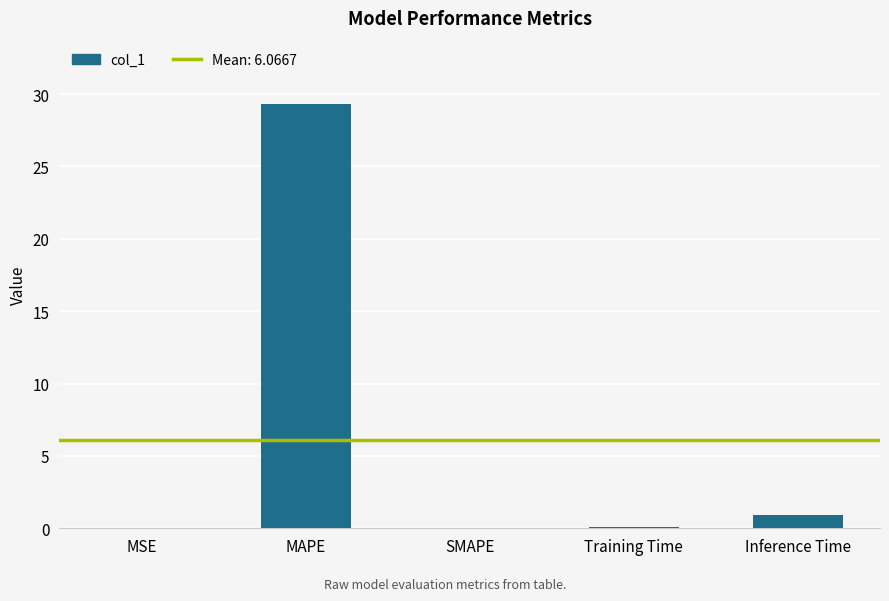

Which label corresponds to the largest value in the chart?

MAPE